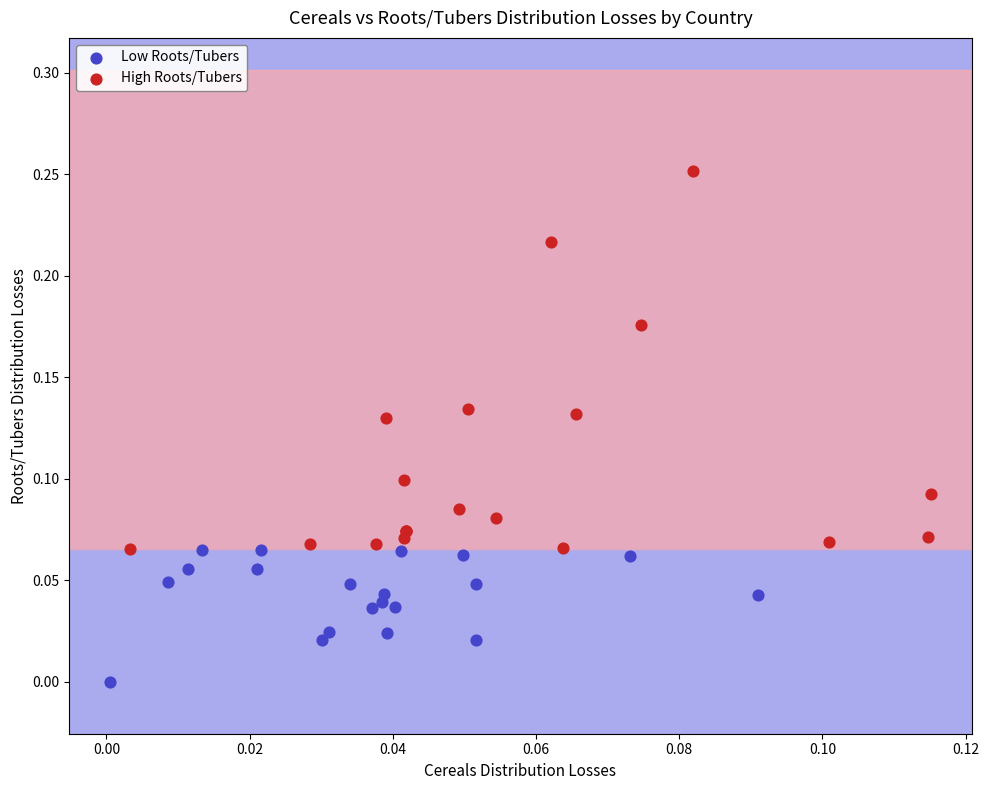

Which series reaches the maximum Y coordinate?

High Roots/Tubers